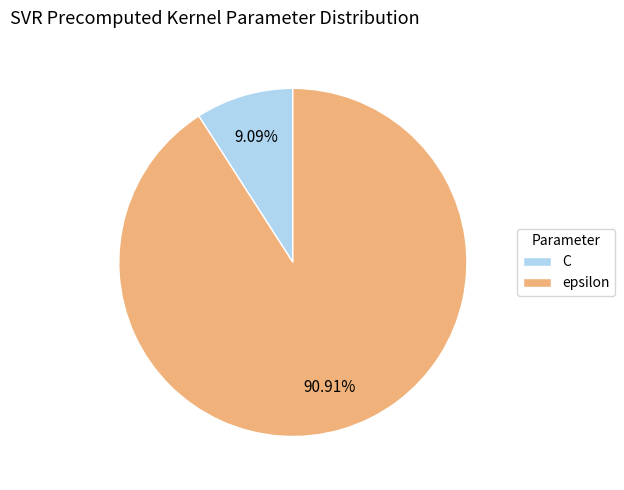

Does epsilon represent more than half of the total?

Yes